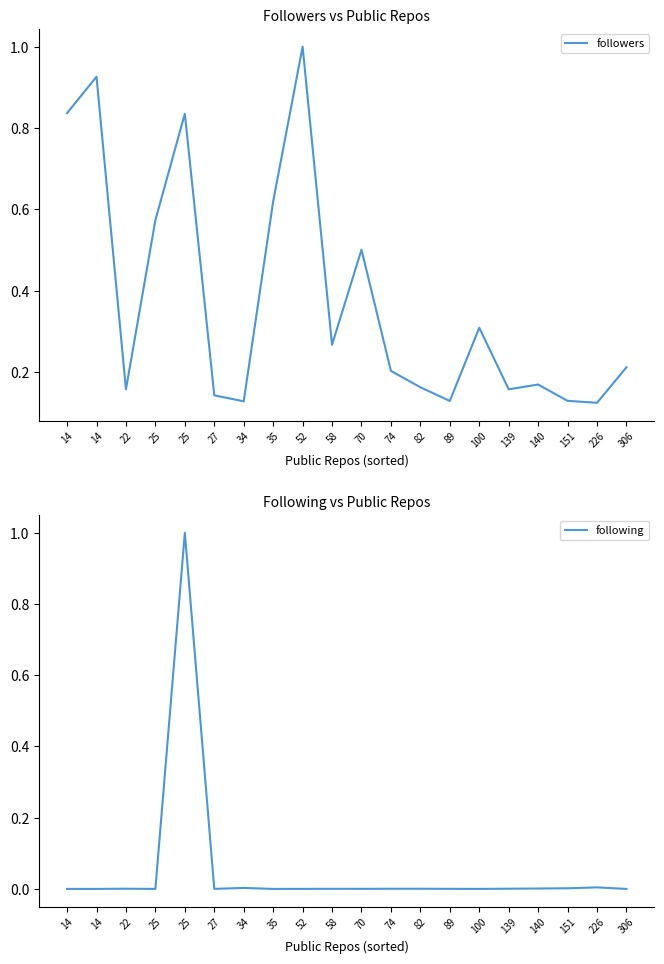

Which series has the largest range (max minus min)?

following